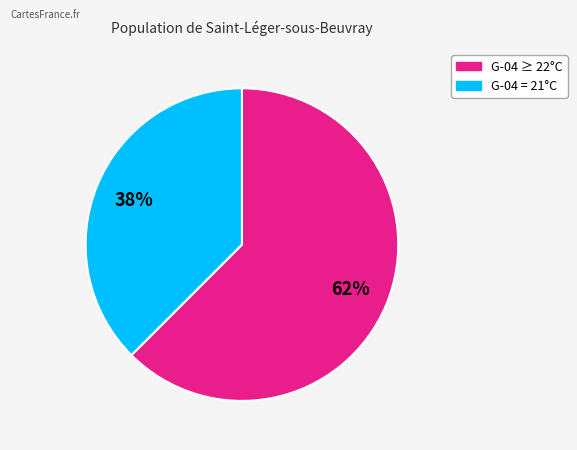

Is there a majority slice in this chart?

Yes